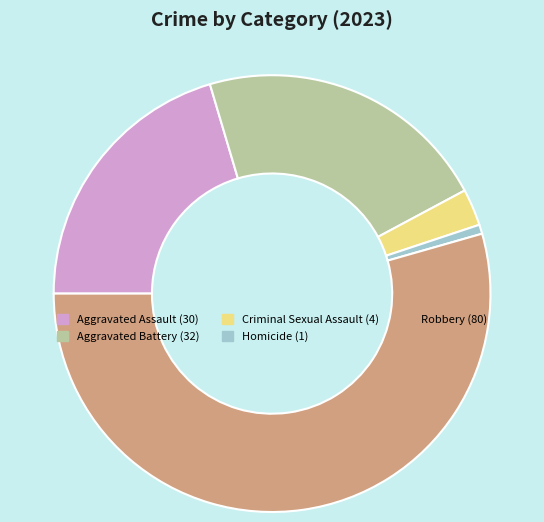

Count the number of slices in the pie.

5